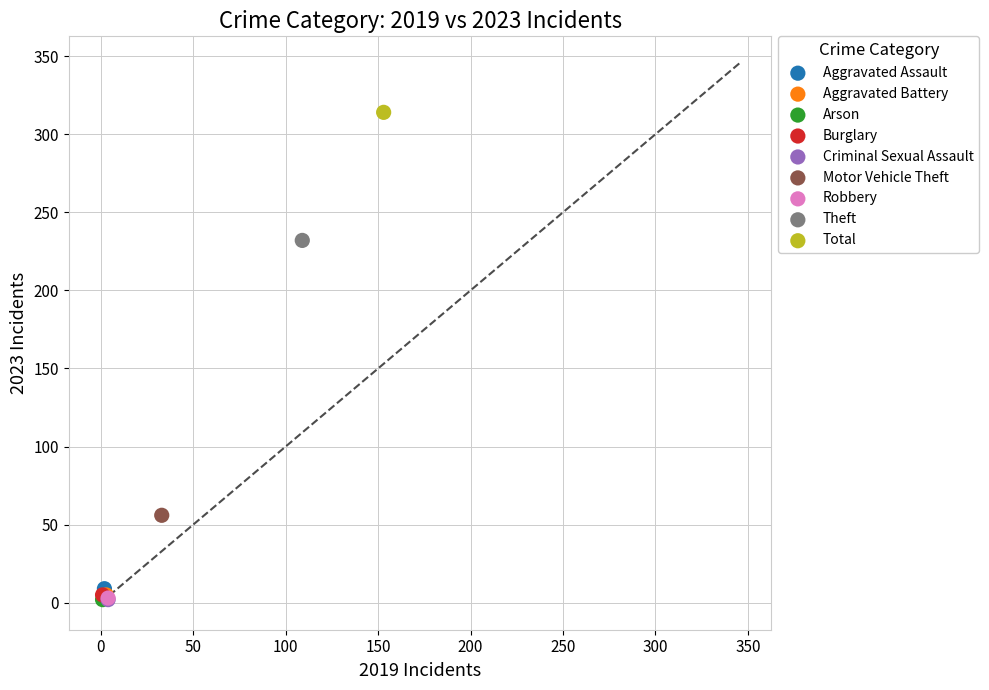

What are all the series names shown in the legend?

Aggravated Assault, Aggravated Battery, Arson, Burglary, Criminal Sexual Assault, Motor Vehicle Theft, Robbery, Theft, Total